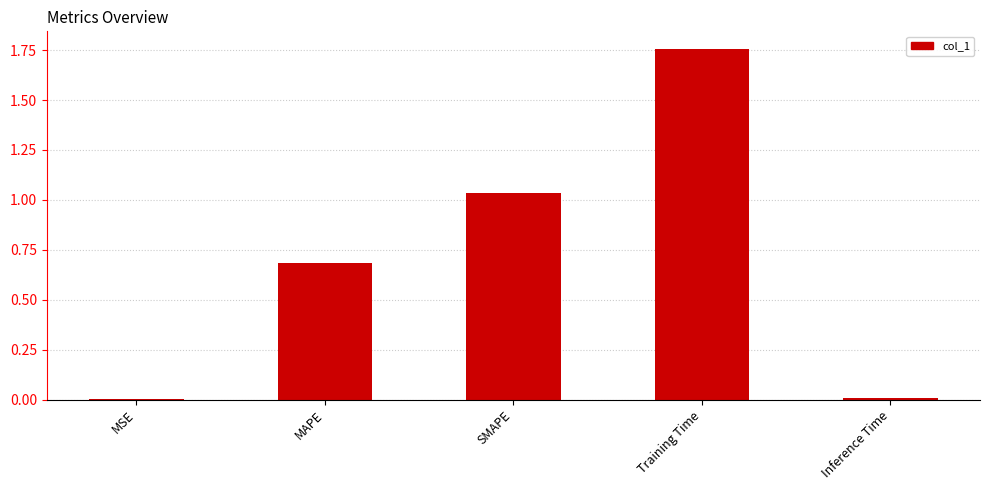

Count the number of categories in the chart.

5